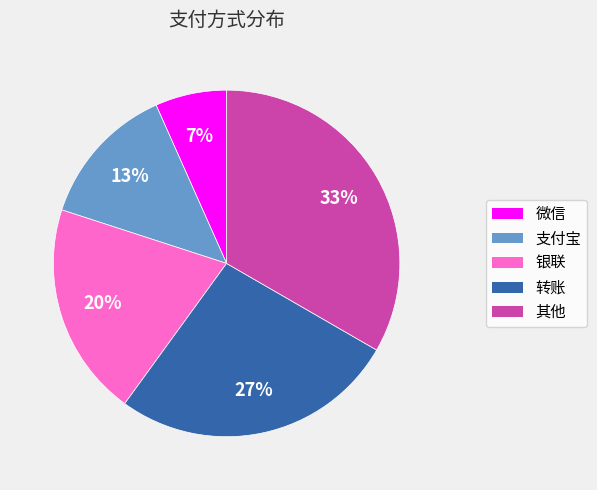

What percentage is the 支付宝 slice, to the nearest percent?

13%